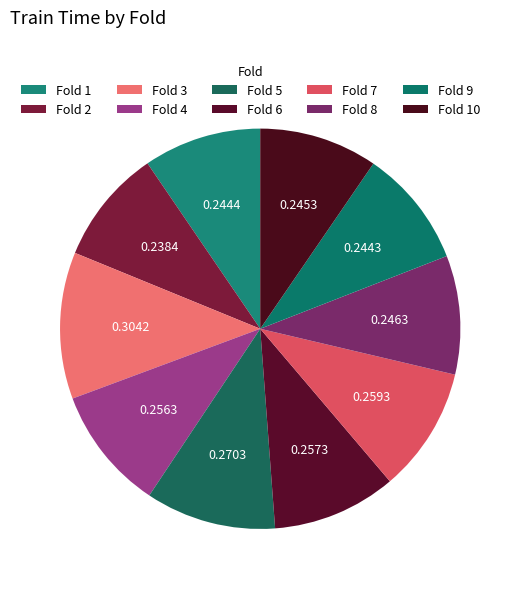

To the nearest percent, what portion does Fold 2 represent?

9%